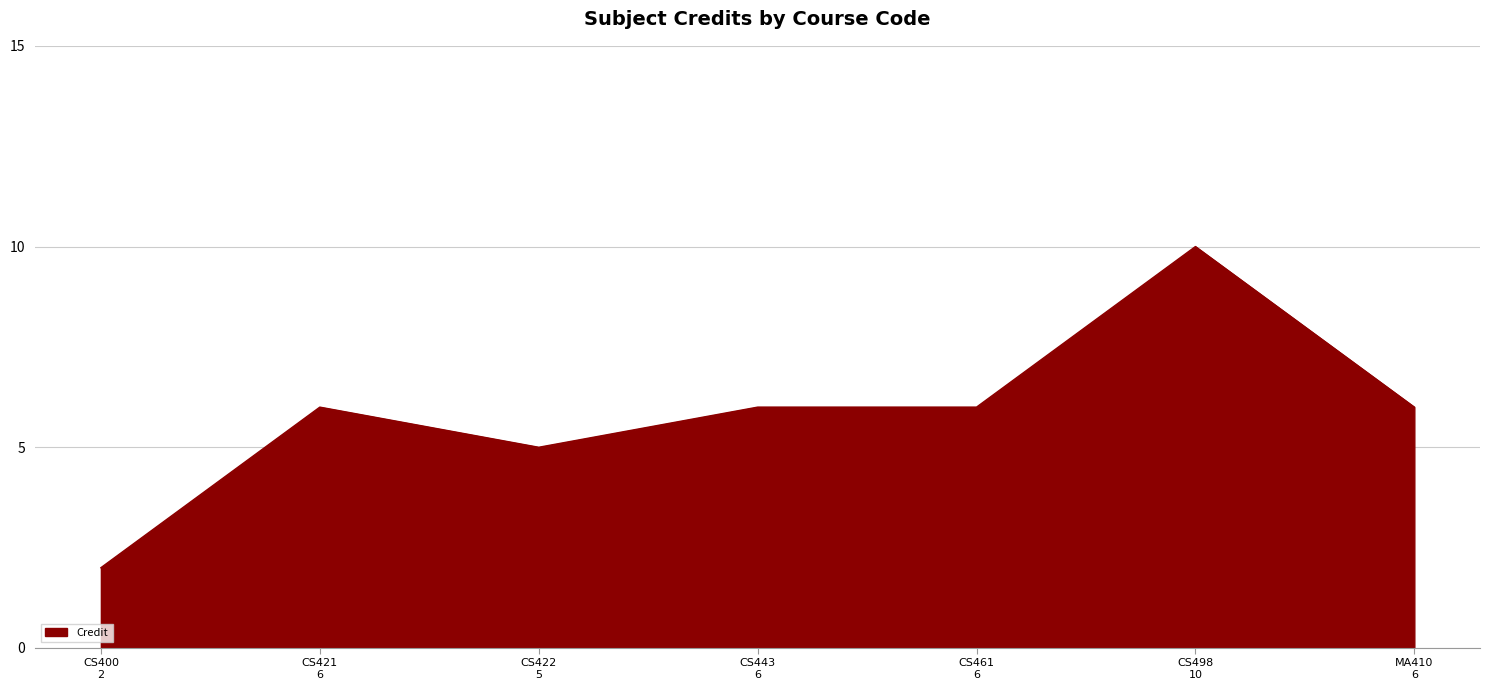

Reading left to right, extract all data points from this chart.

2	6	5	6	6	10	6